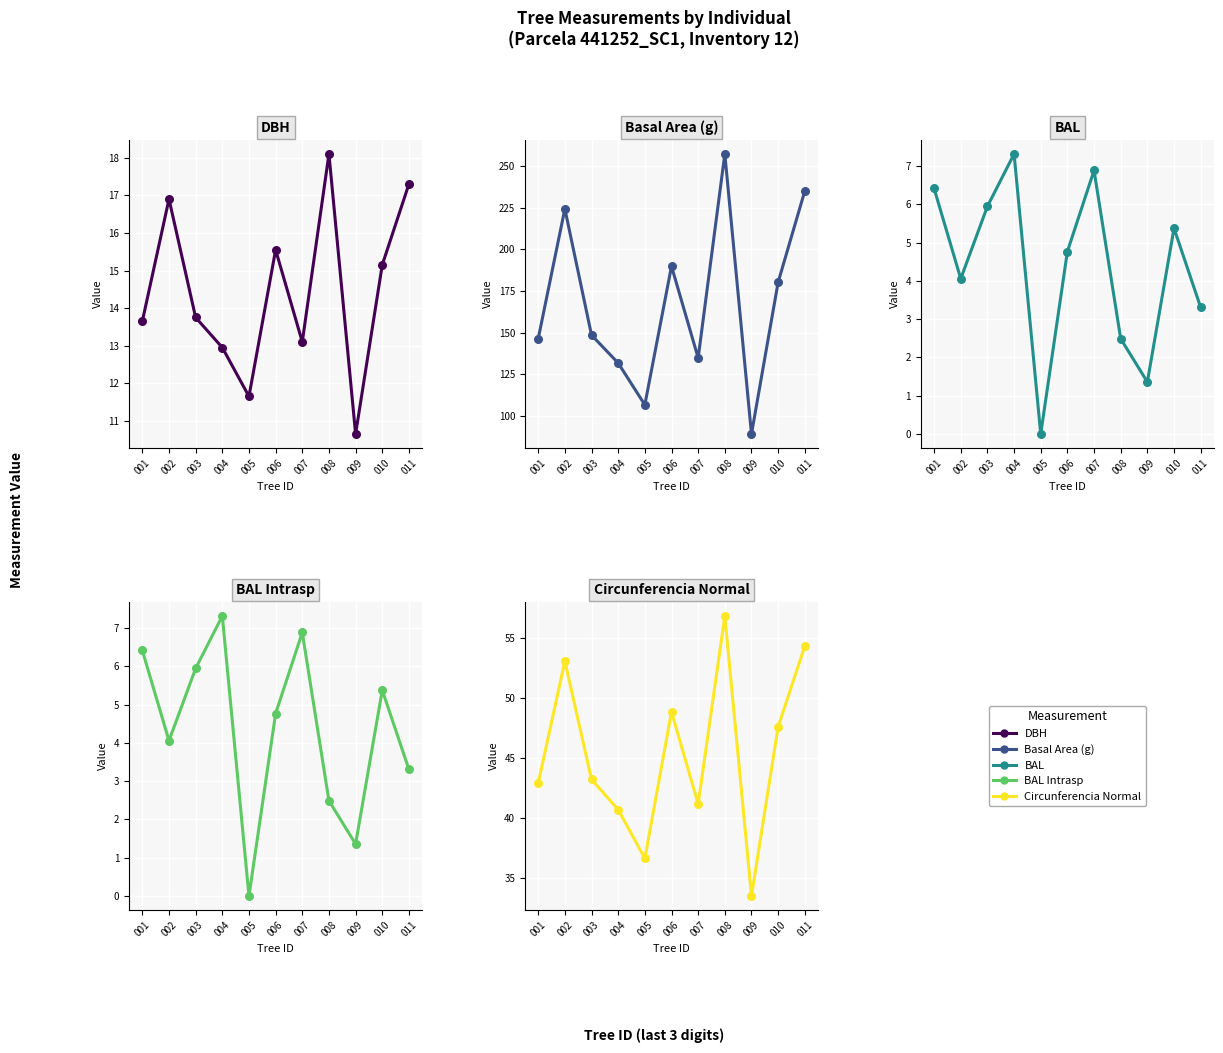

Is the value of bal at 002 greater than the value of g at 009?

No